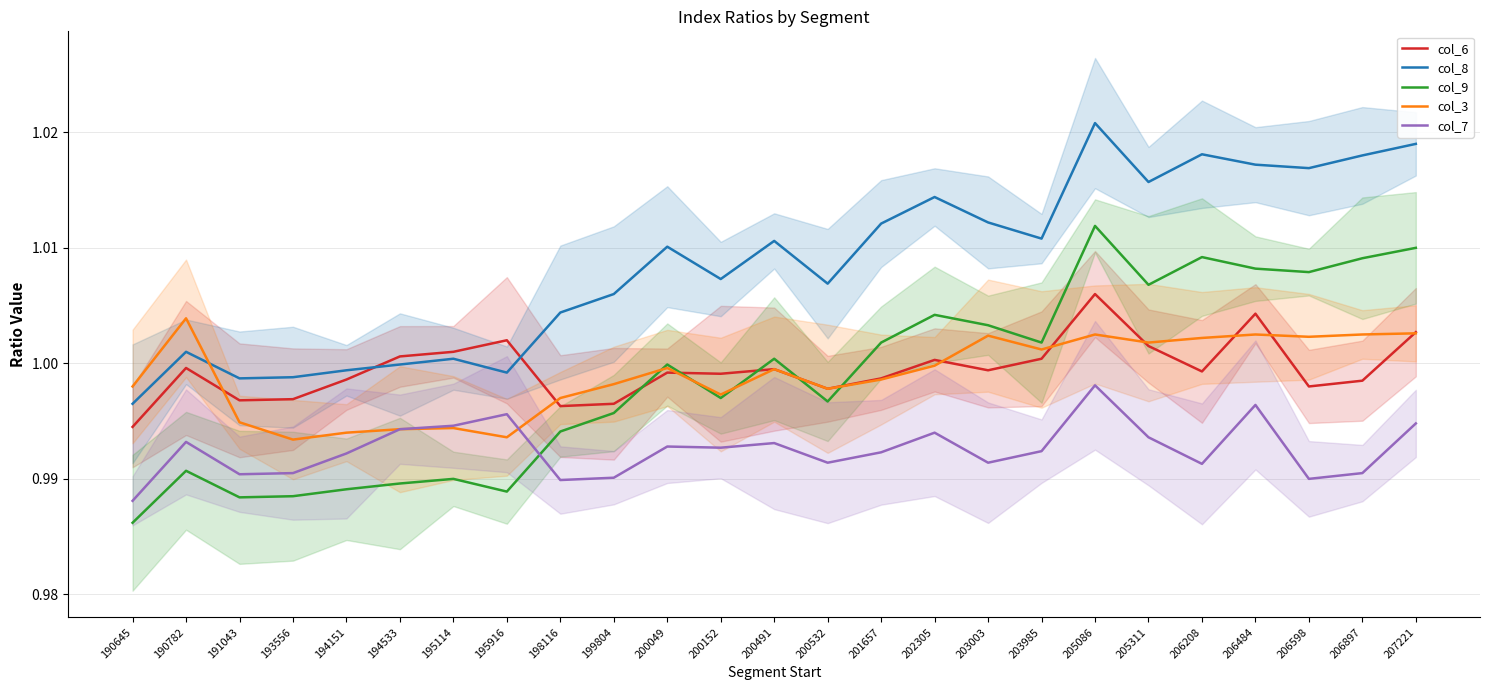

What is the sum of all col_3 values?

25.0